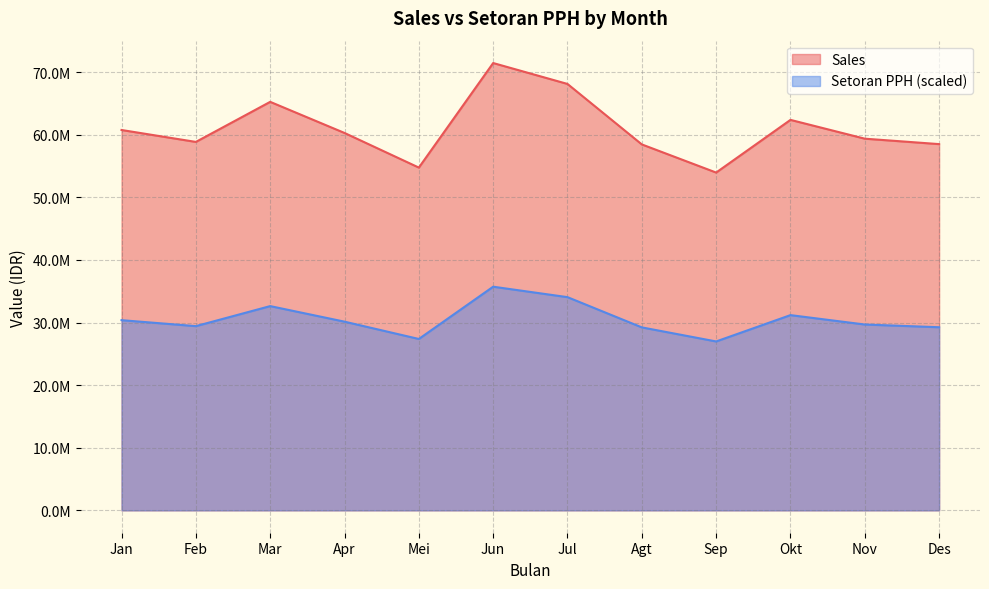

Reading left to right, transcribe all the data shown in this chart.

Sales: 60754900.0	58850000.0	65250000.0	60280500.0	54750000.0	71450000.0	68110000.0	58450500.0	53956500.0	62370200.0	59367700.0	58499395.0
Setoran PPH: 30377450.0	29425000.0	32625000.0	30140250.0	27375000.0	35725000.0	34055000.0	29225250.0	26978250.0	31185100.0	29683850.0	29249697.5